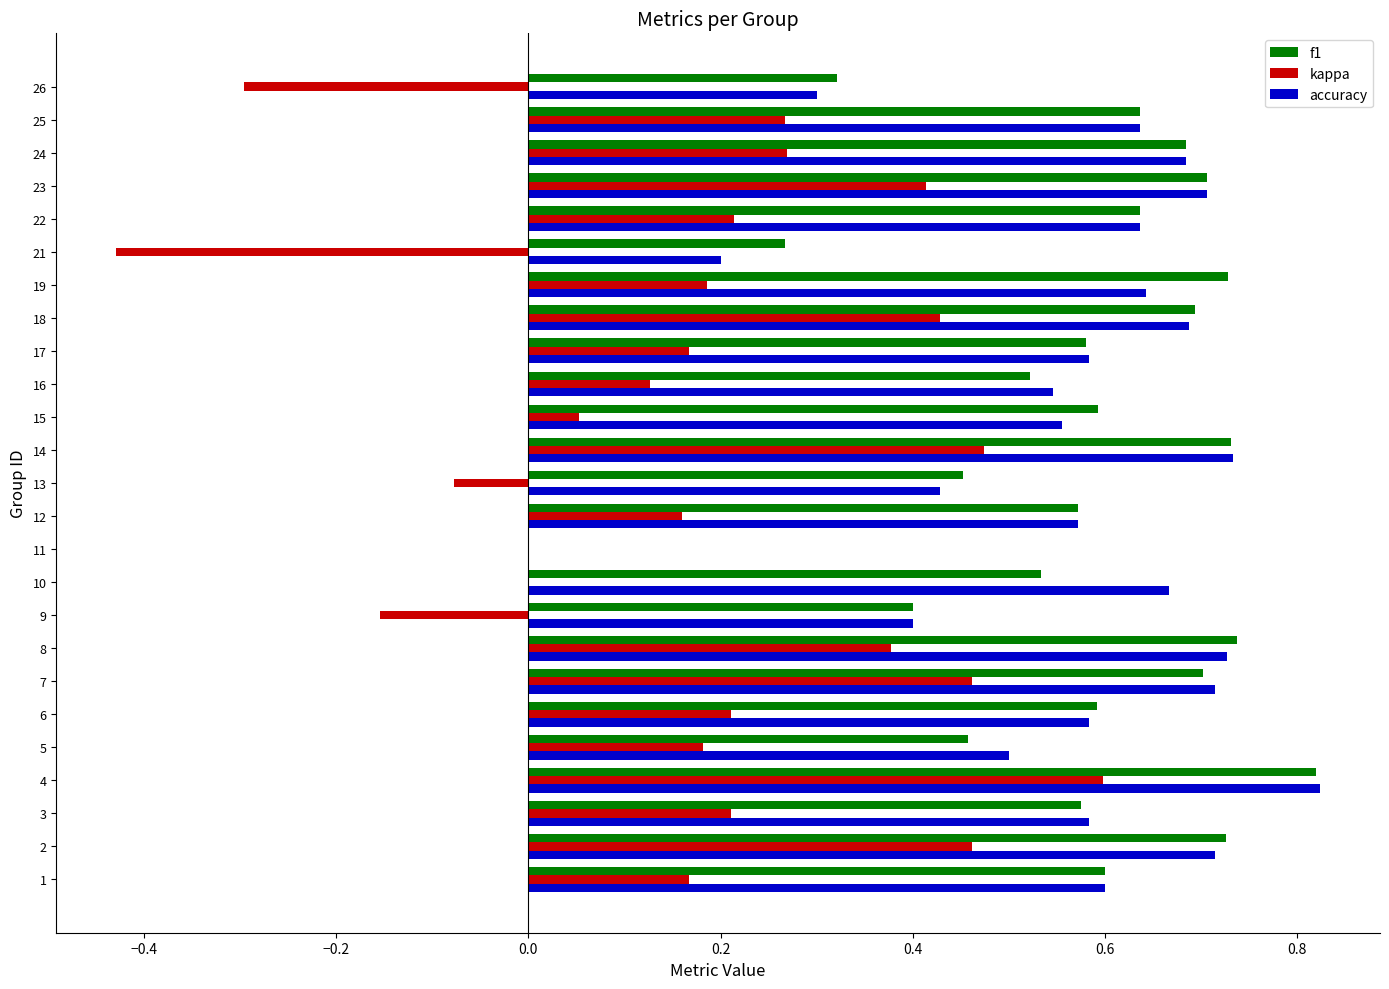

How many accuracy values are between 0 and 1?

25